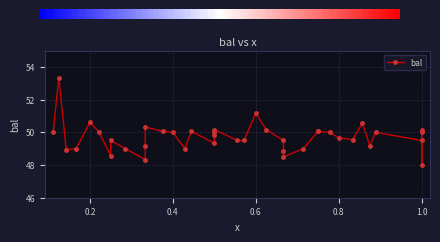

What is the change in value from 0.3333333333333333 to 0.75?

-0.3